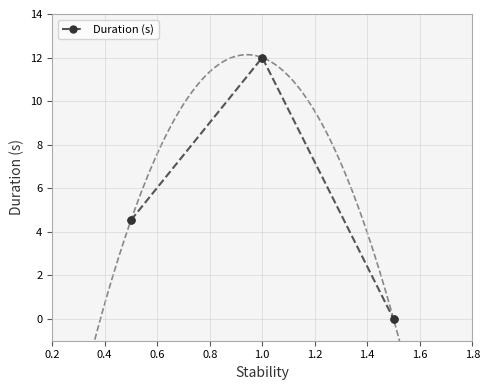

What is the value of the Duration (s) point at the 2nd from the left?

12.0